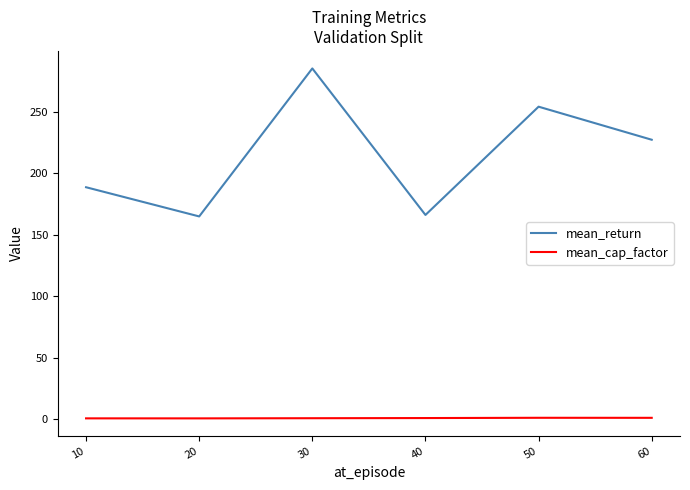

Is it true that mean_return equals 227.4 at 60?

True